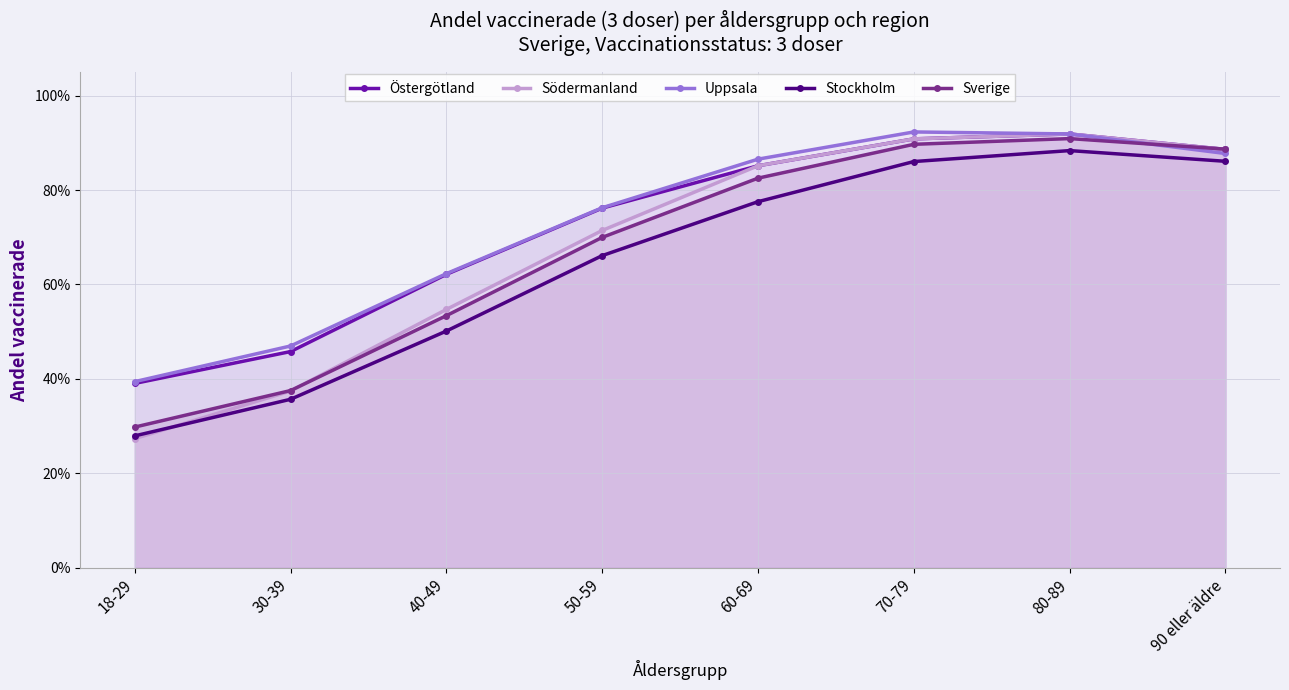

Rank the series at 70-79 from highest to lowest value.

Uppsala, Östergötland, Södermanland, Sverige, Stockholm